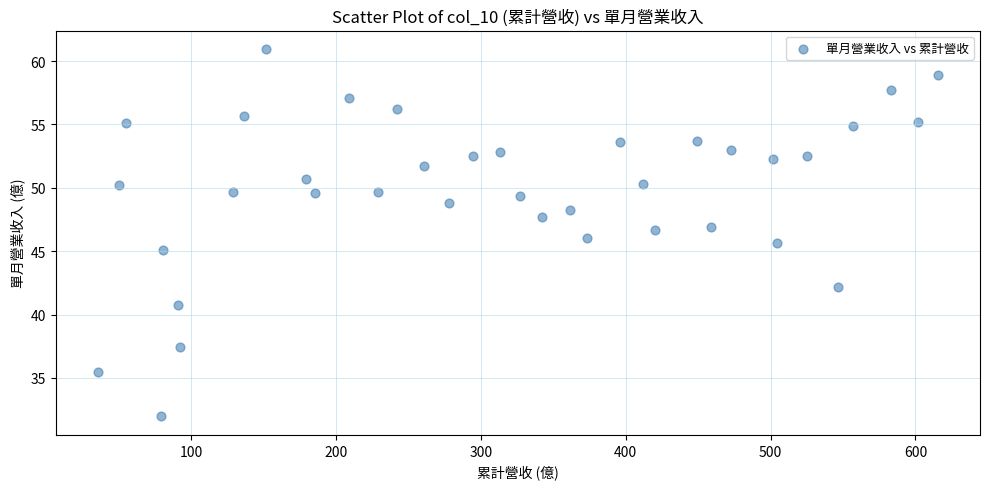

What is the range of X values (max minus min)?

580.1